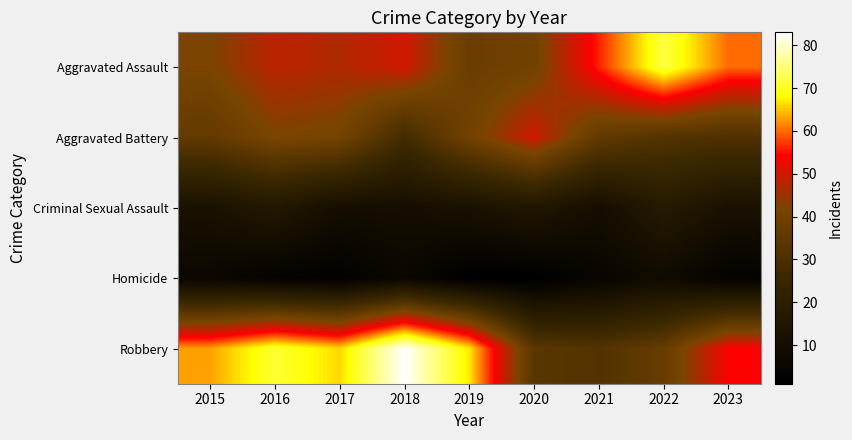

Which has a higher value, 2020 or 2022?

2022